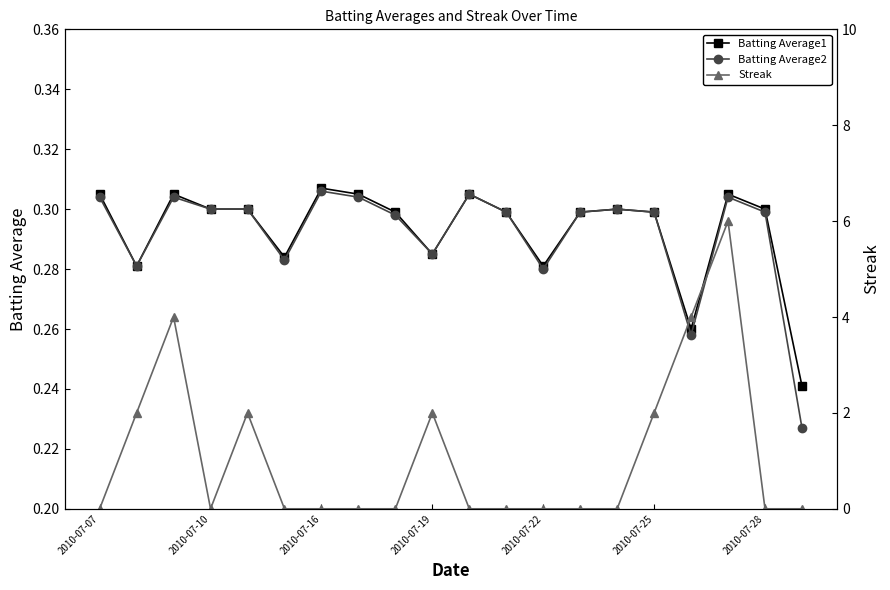

The Batting Average2 series shows 0.4 at 11. True or false?

False